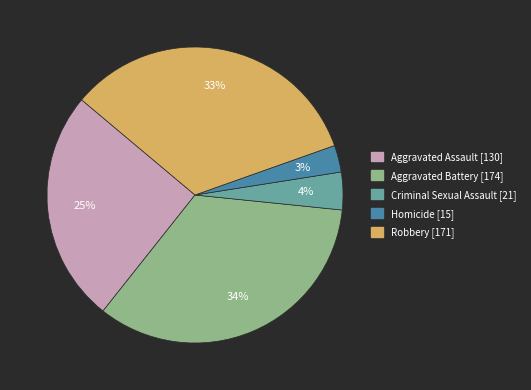

Is it true that Robbery is 43% of the pie?

False